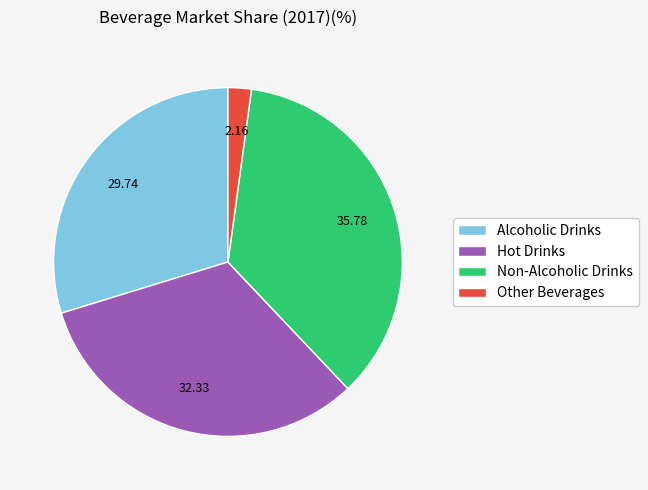

Does any single category account for the majority?

No